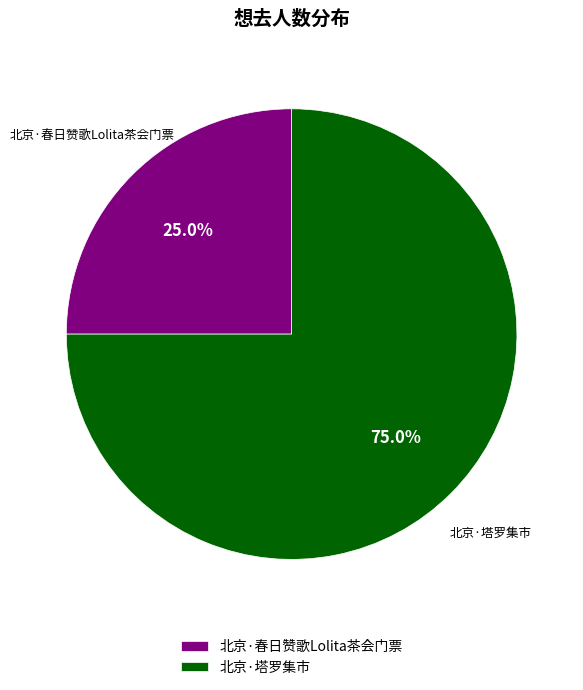

Is it true that 北京·塔罗集市 is 75% of the pie?

True